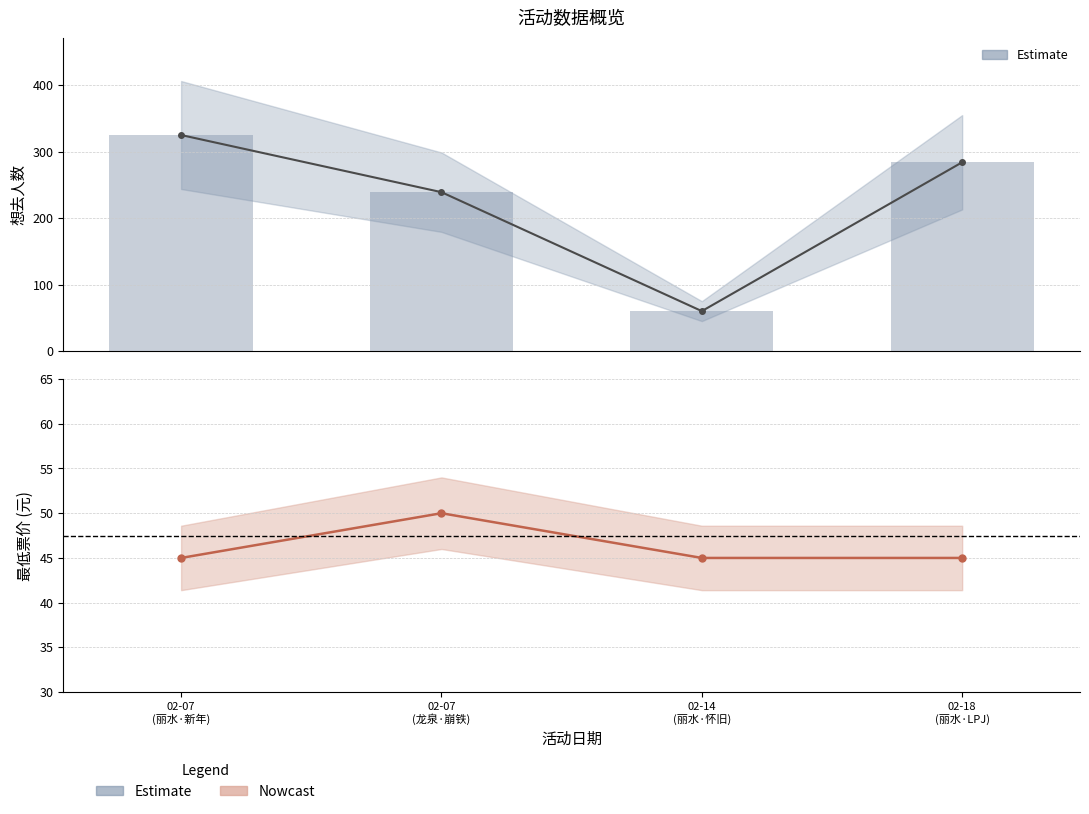

What is the sum of the 最低票价 values at 02-14 (丽水·怀旧) and 02-07 (龙泉·崩铁)?

95